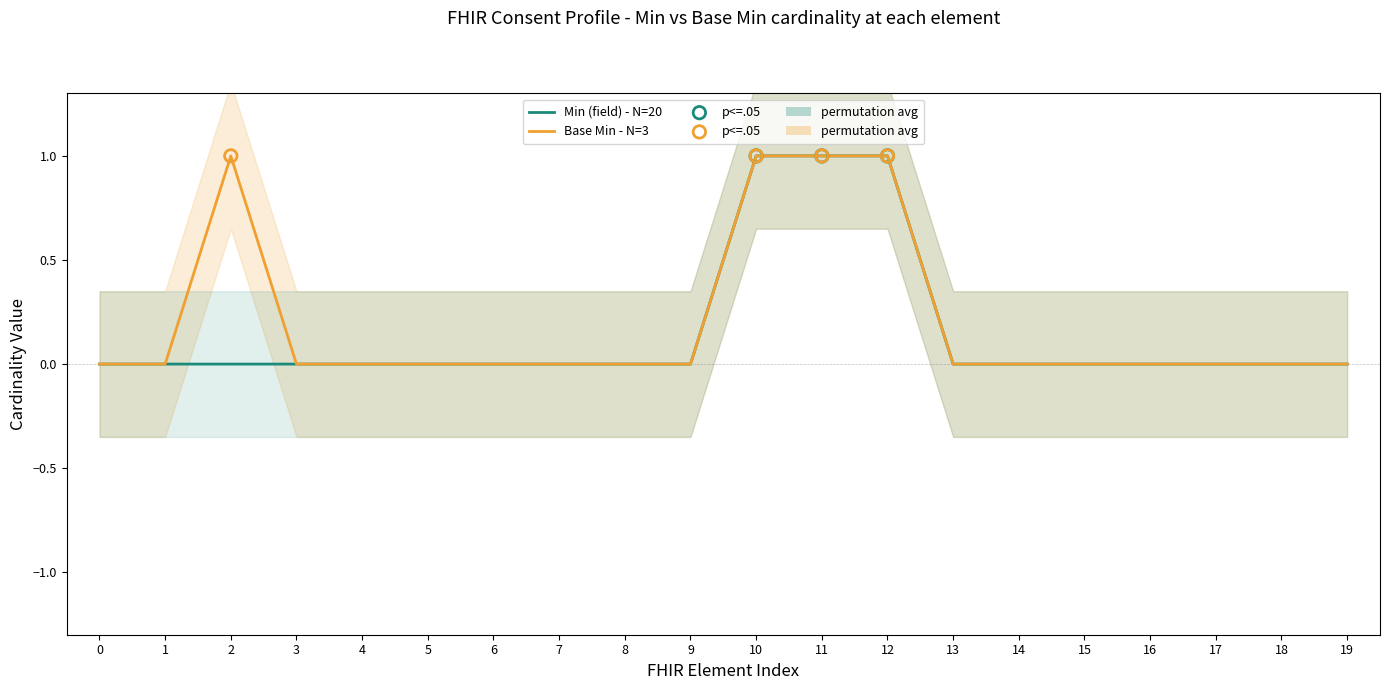

At how many categories does at least one series exceed 0?

4